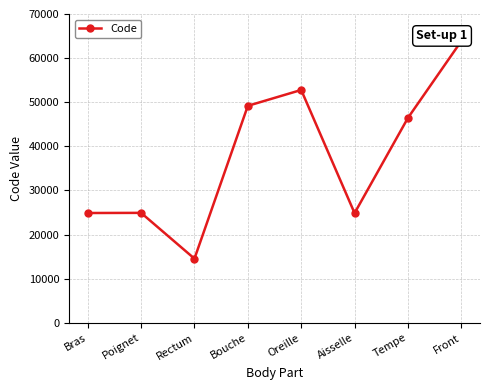

How many values are below 46450?

4